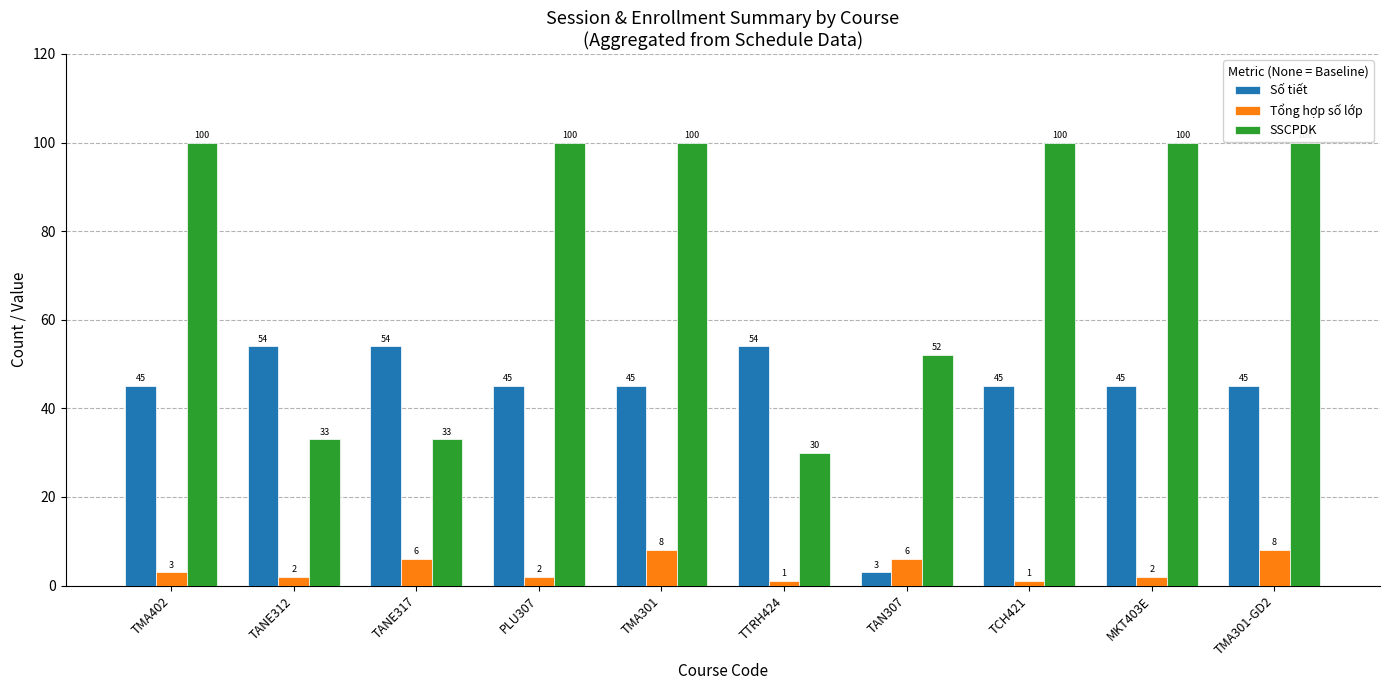

How many Số tiết values are between 45 and 54?

9